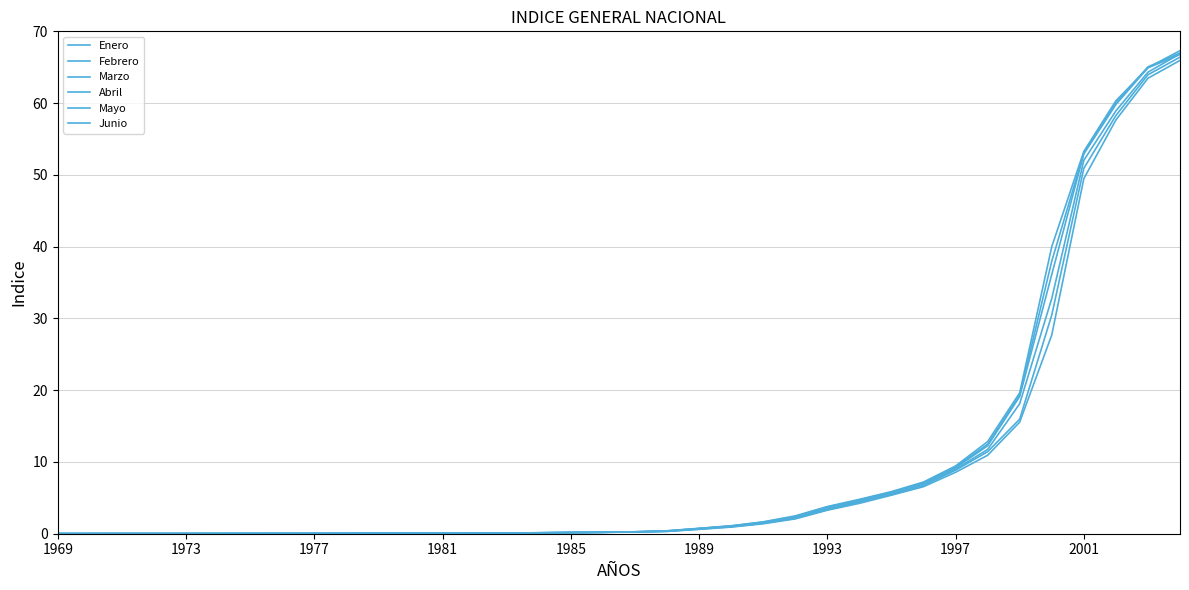

True or false: Enero and Abril cross at least once.

False